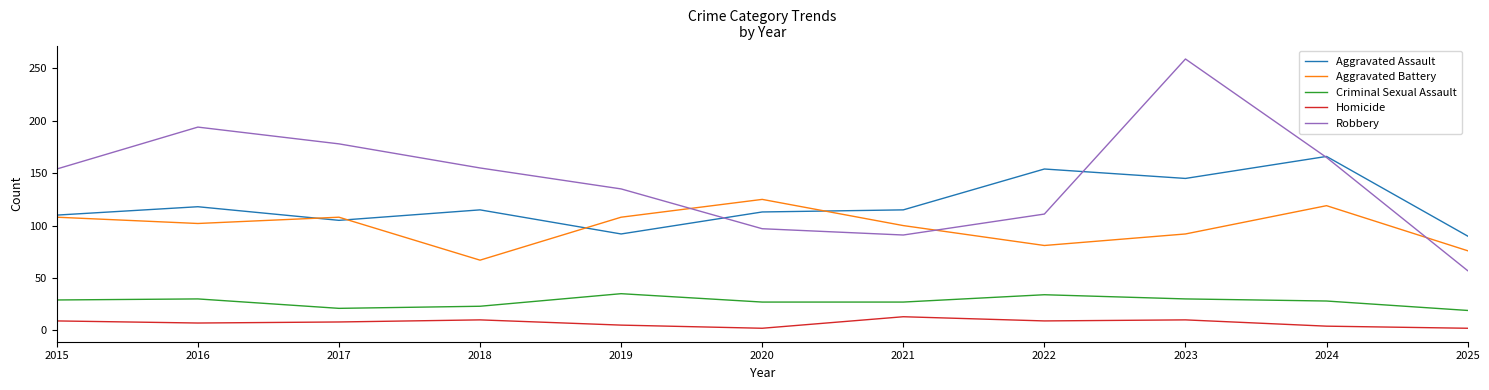

At how many categories does at least one series exceed 84?

11